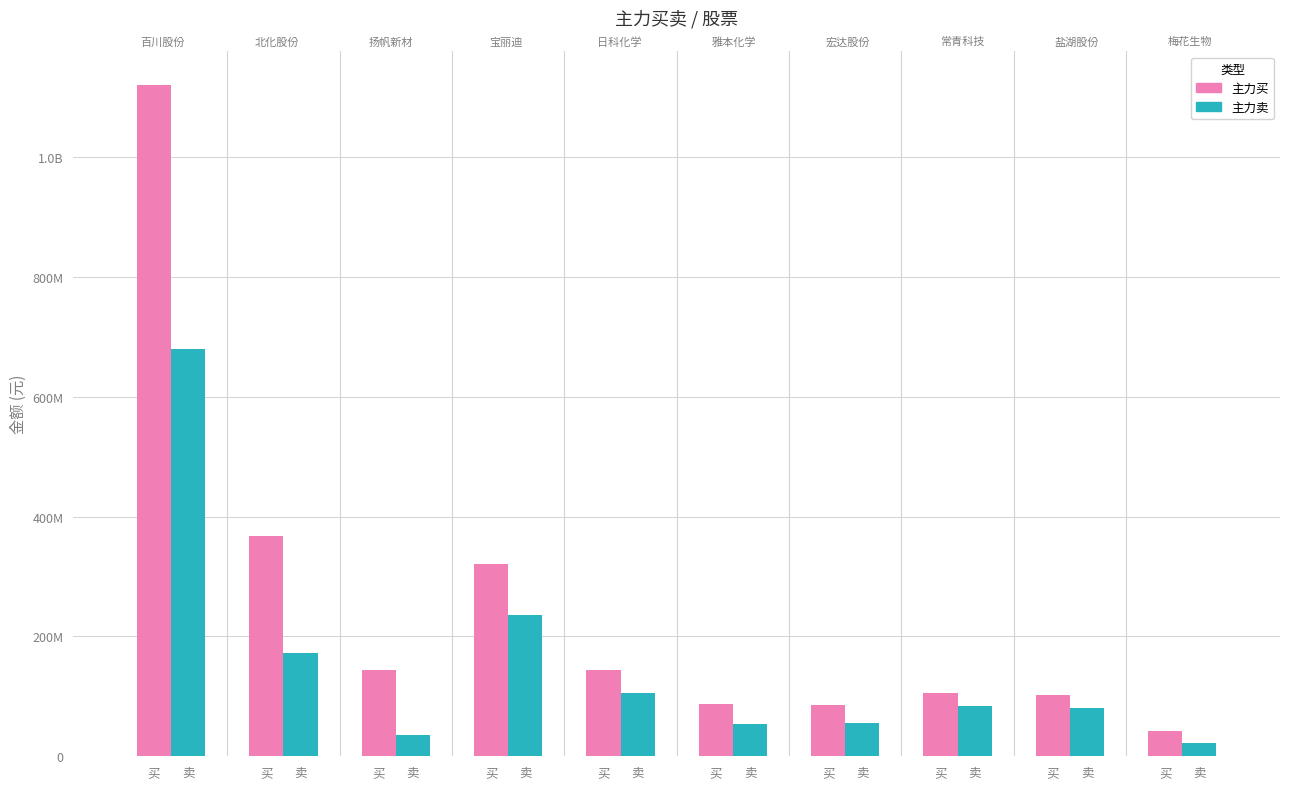

What is the label of the 1st bar from the right?

卖